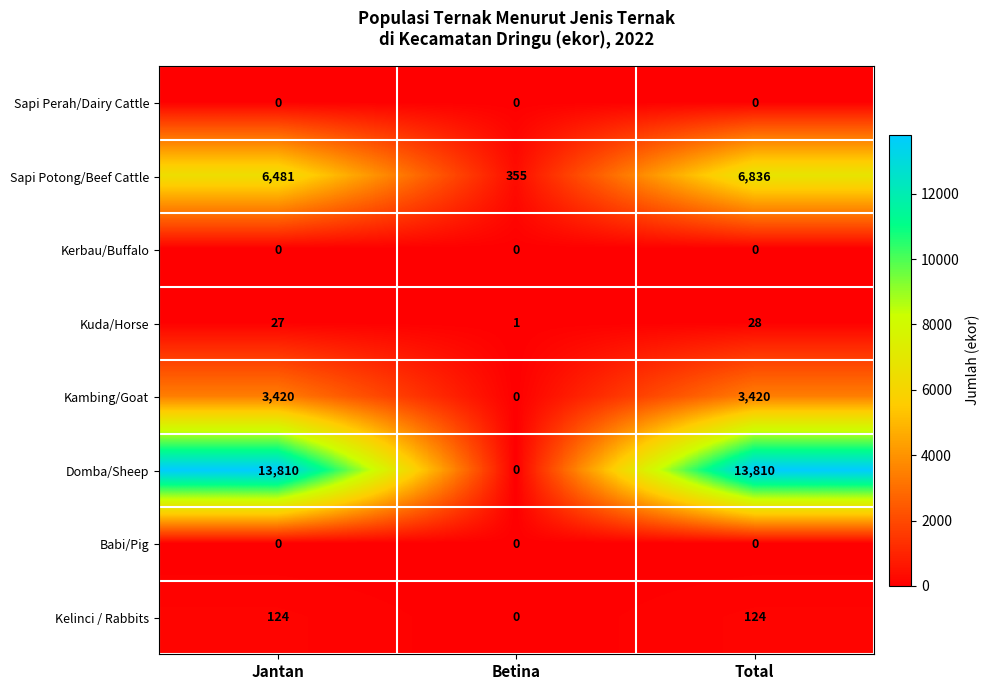

What is the difference between the highest and lowest values at Jantan?

13810